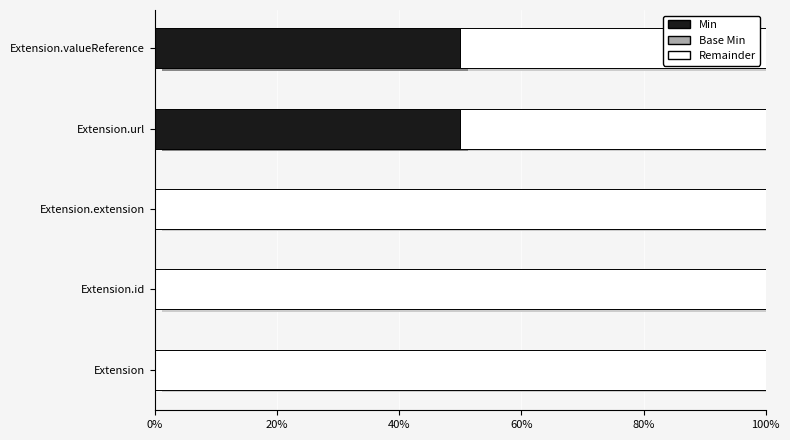

How many categories are shown in the chart?

5